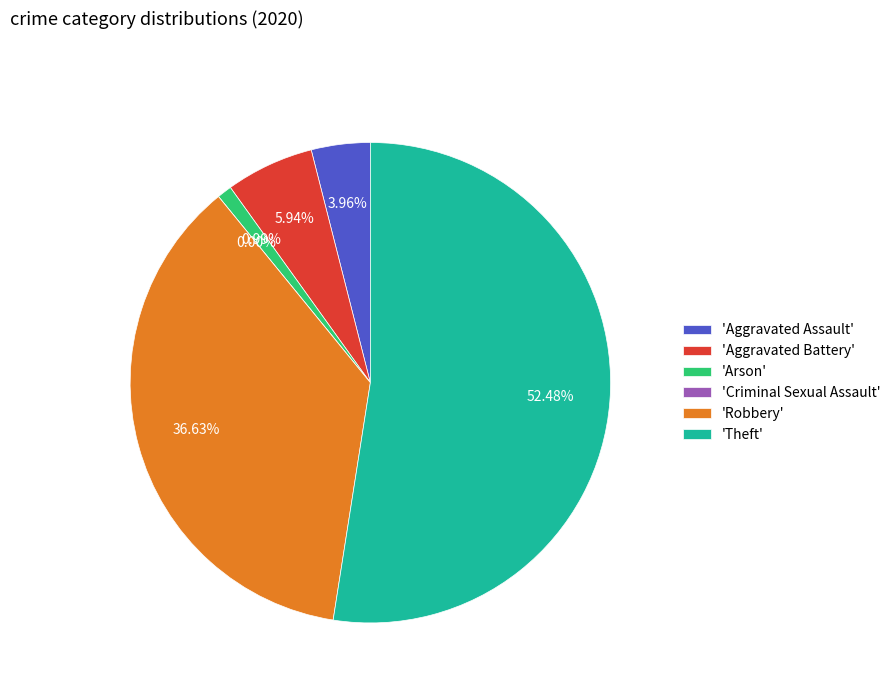

To the nearest percent, what percentage of the pie is Aggravated Battery?

6%